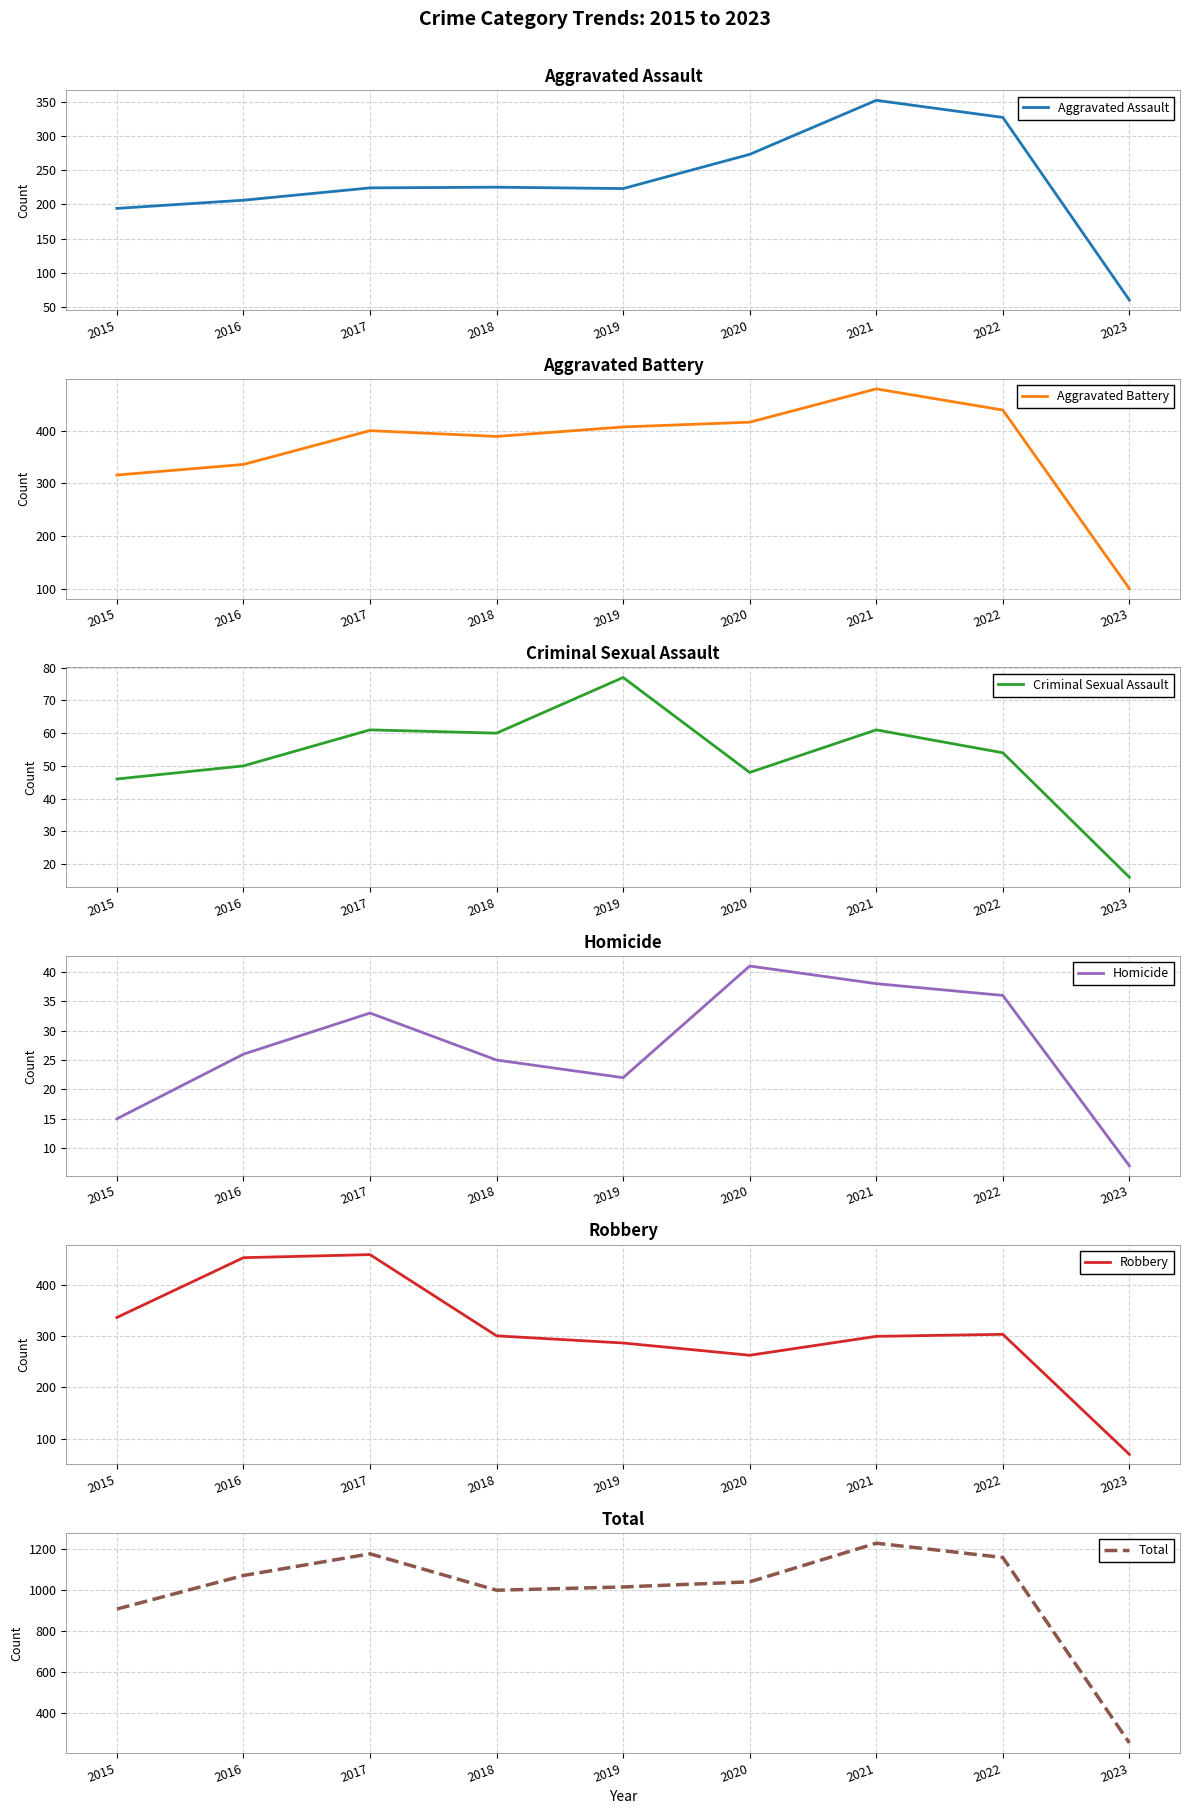

Where is the first local minimum for Aggravated Assault?

2019